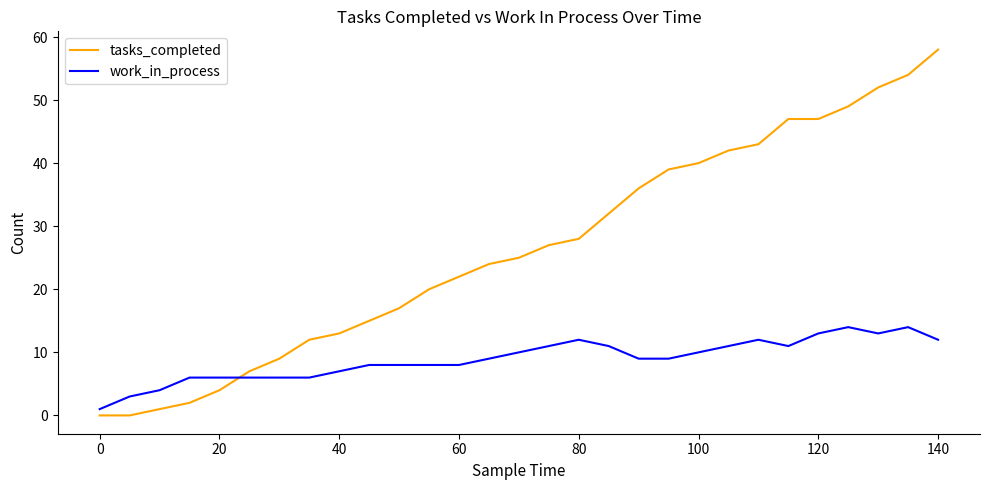

Rank the series by their maximum value, from lowest to highest.

work_in_process, tasks_completed